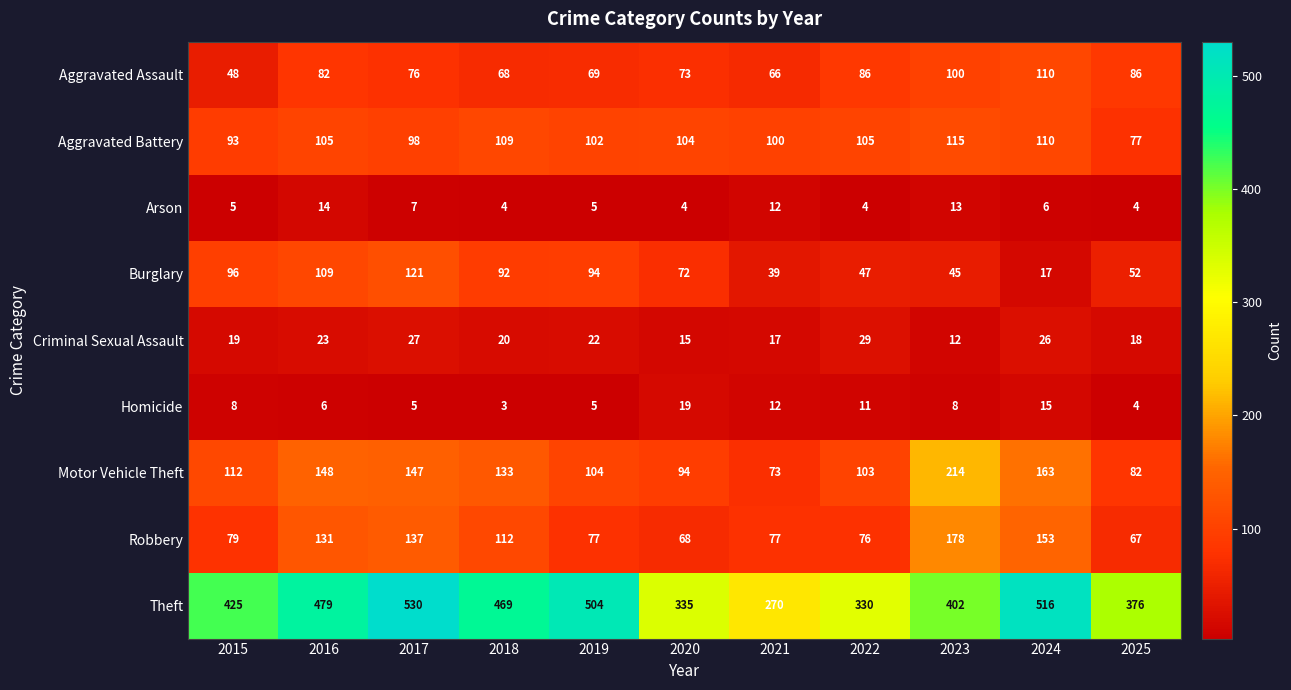

What value does the Motor Vehicle Theft series have at 2019, to the nearest 50?

100